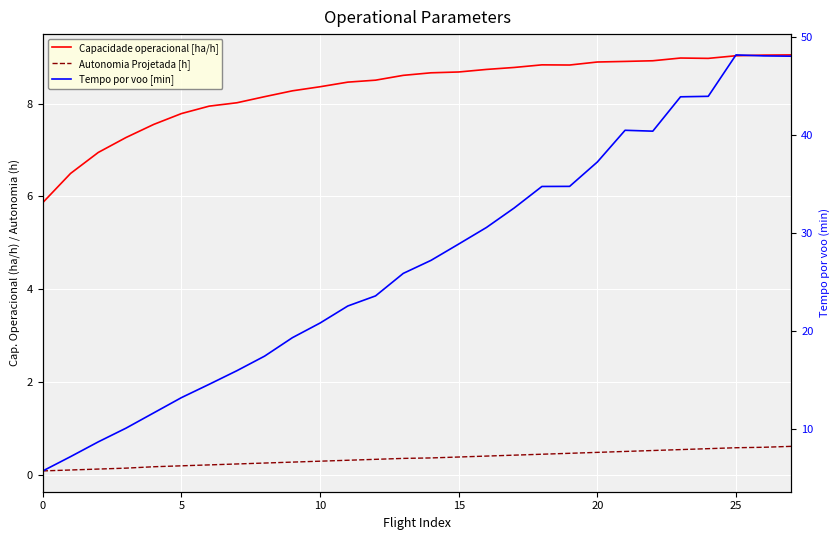

Is the value of Capacidade operacional [ha/h] at 7 greater than the value of Tempo por voo [min] at 27?

No